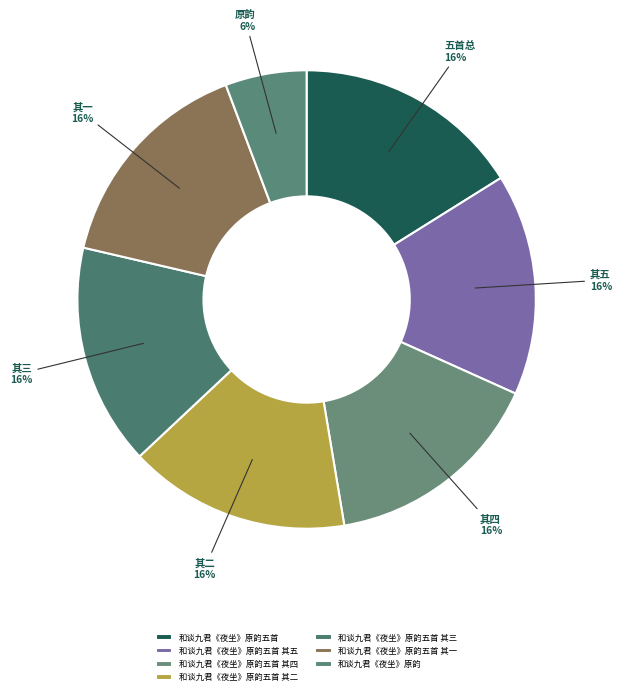

Which category has the smallest portion of the pie?

和谈九君《夜坐》原韵